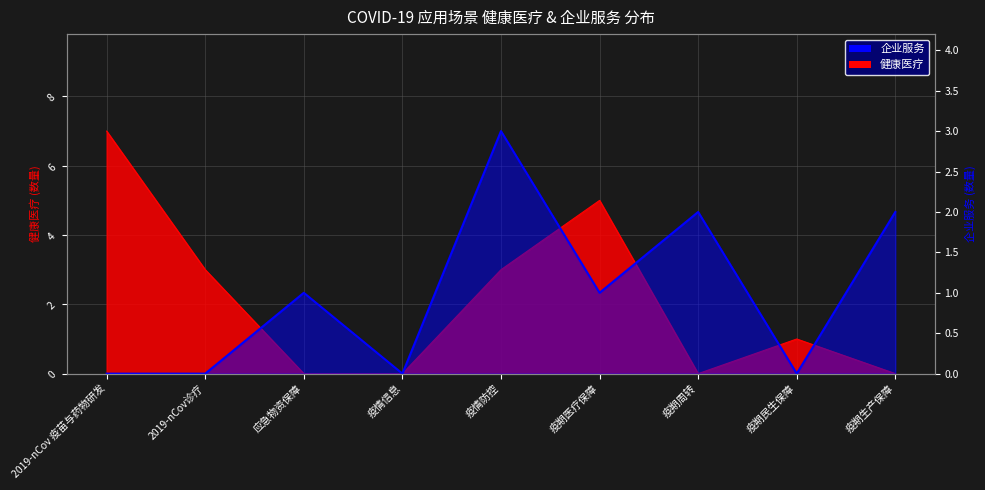

Is it true that 健康医疗 equals 7 at 疫期医疗保障?

False